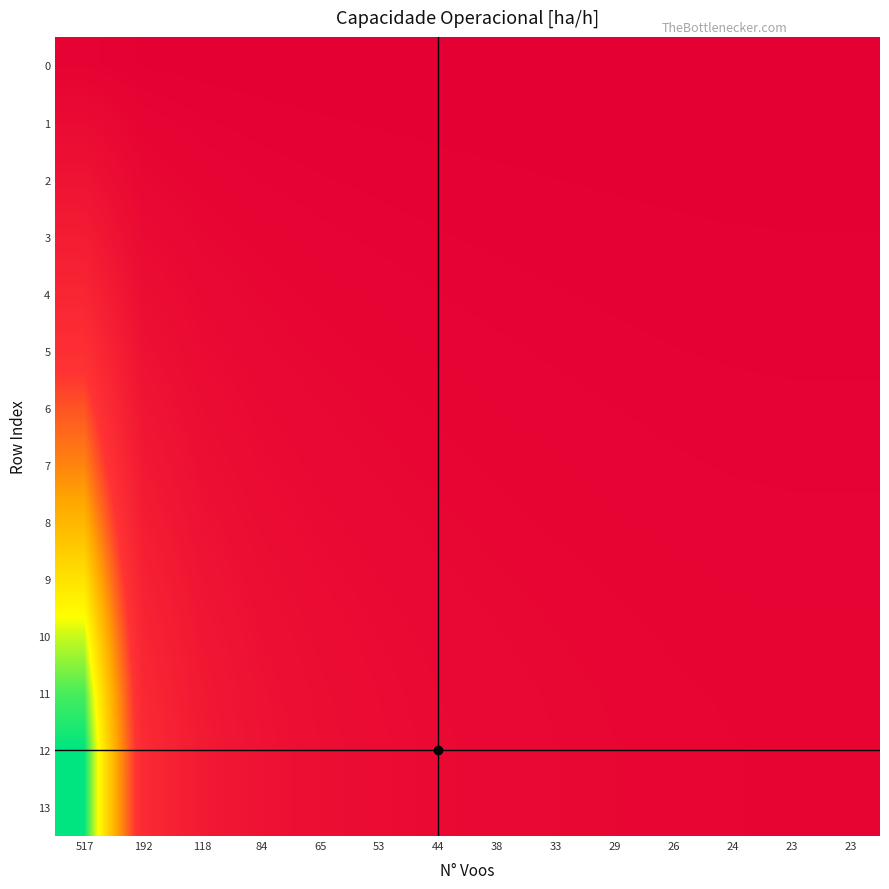

Rank the series at 33 from lowest to highest value.

0, 1, 2, 3, 4, 5, 6, 7, 8, 9, 10, 11, 13, 12